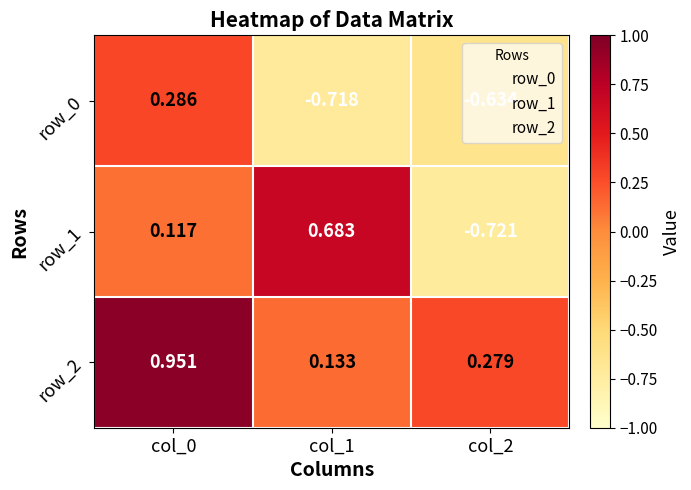

At which category is the sum across all series the highest?

col_0